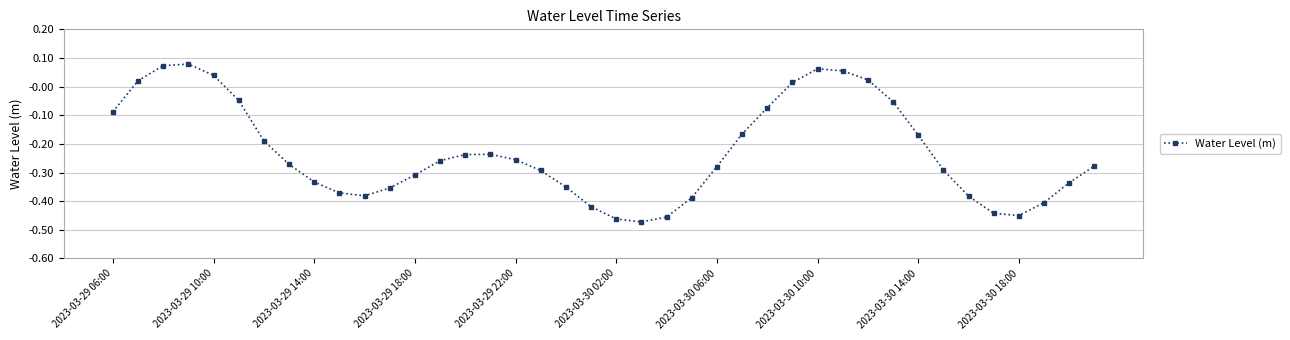

True or false: there are more than 0 points higher than both neighbors.

True